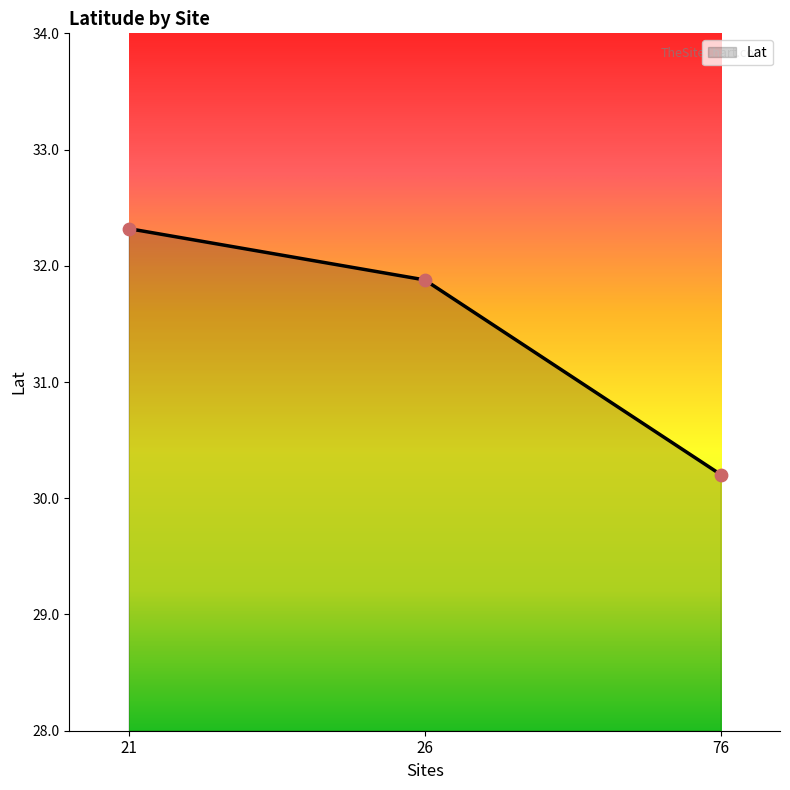

What is the ratio of the value at 26 to the value at 76?

1.1